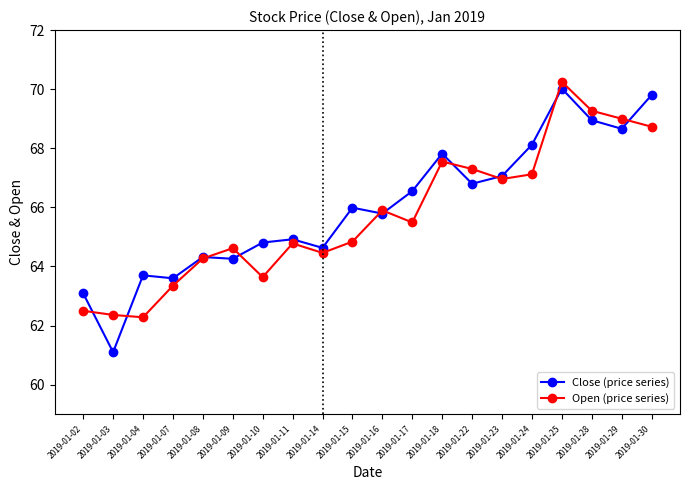

Does the chart display data point markers on the line(s)?

Yes